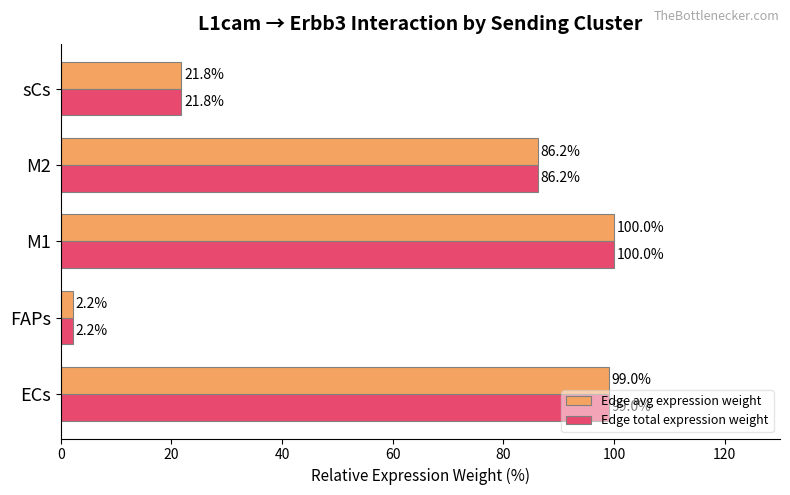

At which label is Edge avg expression weight closest to 51?

sCs